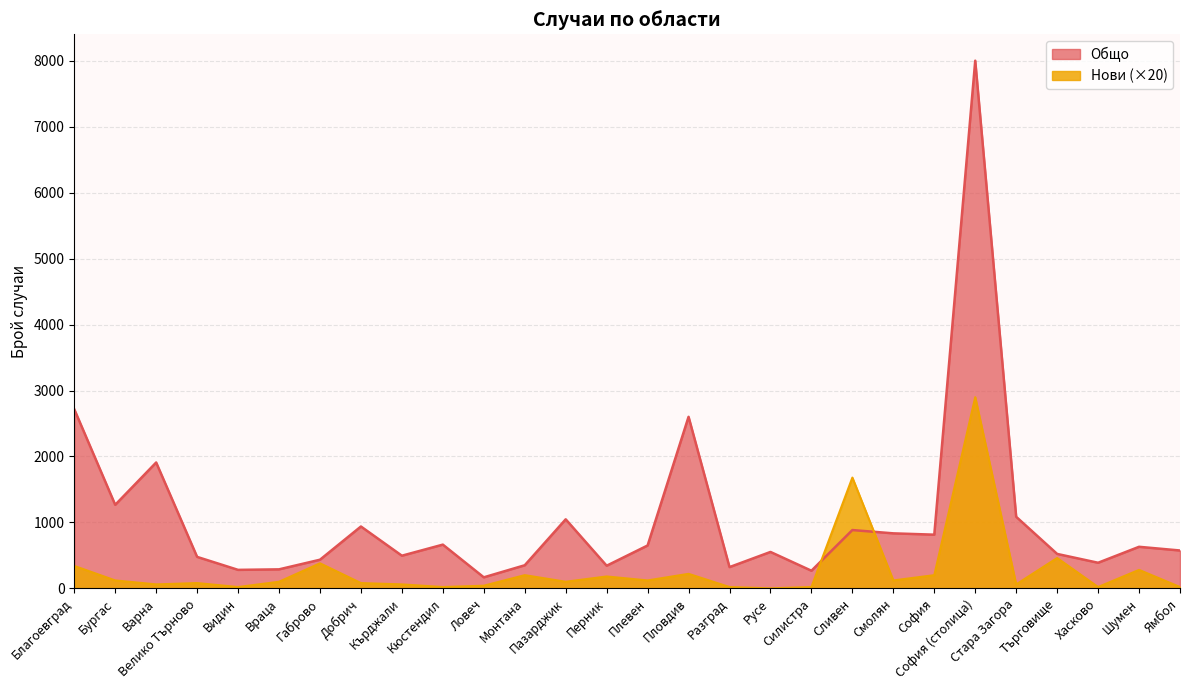

What is the label of the 21st point from the left?

Смолян